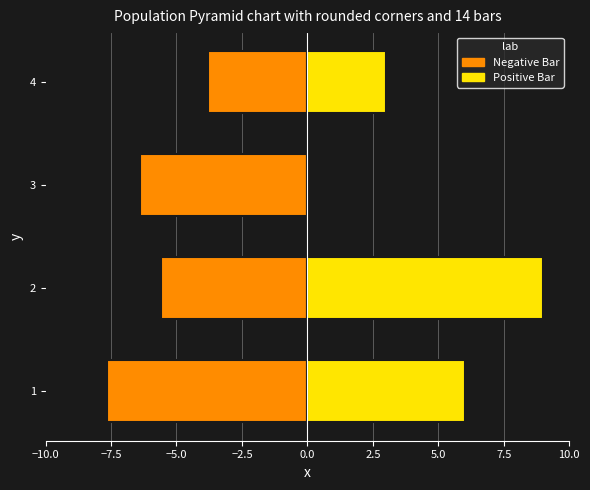

Read the Negative Bar value at 1.

-7.6